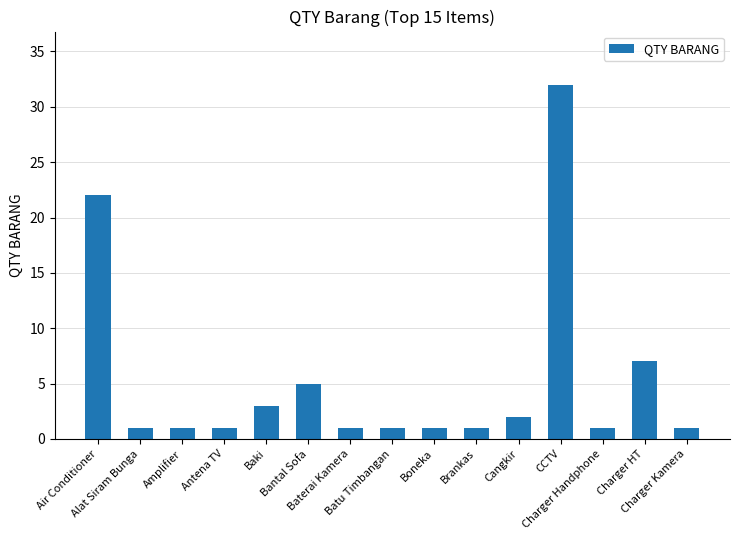

Reading left to right, transcribe all the data shown in this chart.

22	1	1	1	3	5	1	1	1	1	2	32	1	7	1